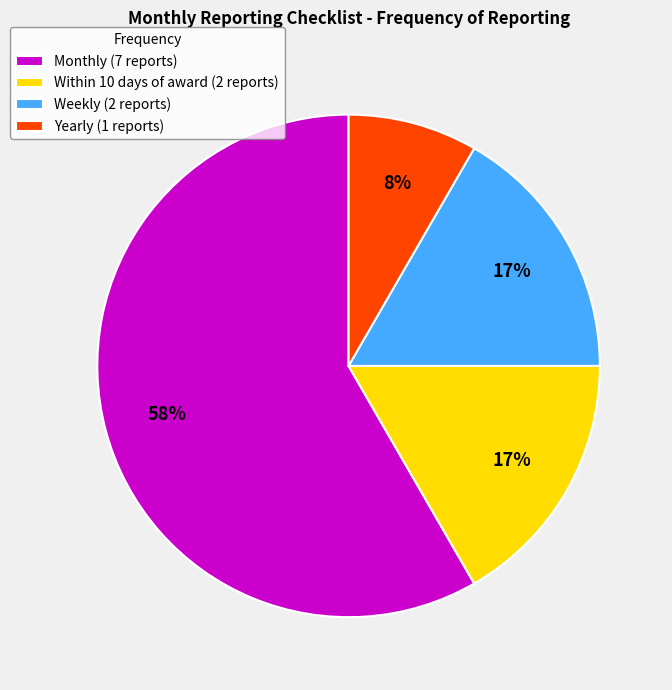

Is it true that Yearly is 8% of the pie?

True